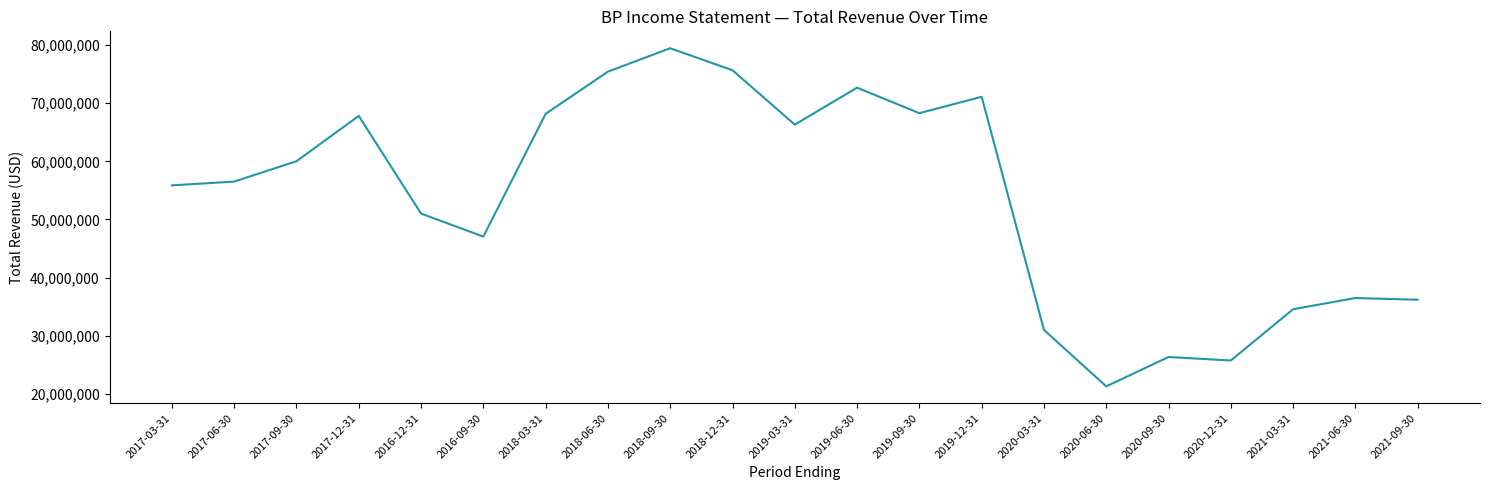

True or false: there are more than 1 points higher than both neighbors.

True